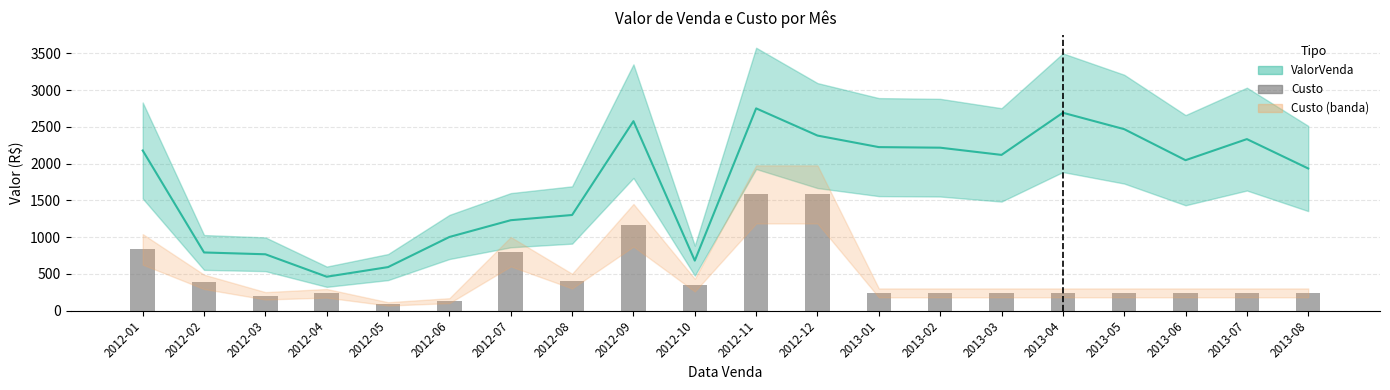

Rank the categories by value from lowest to highest.

2012-05, 2012-06, 2012-03, 2012-04, 2013-01, 2013-02, 2013-03, 2013-04, 2013-05, 2013-06, 2013-07, 2013-08, 2012-10, 2012-02, 2012-08, 2012-07, 2012-01, 2012-09, 2012-11, 2012-12